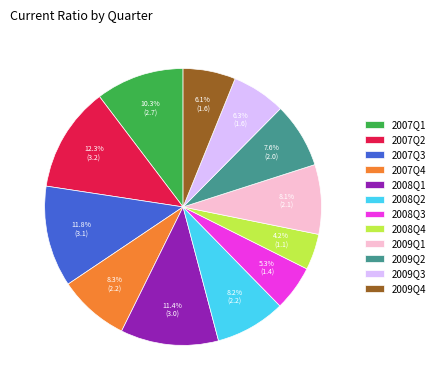

Which category has the smallest portion of the pie?

2008Q4